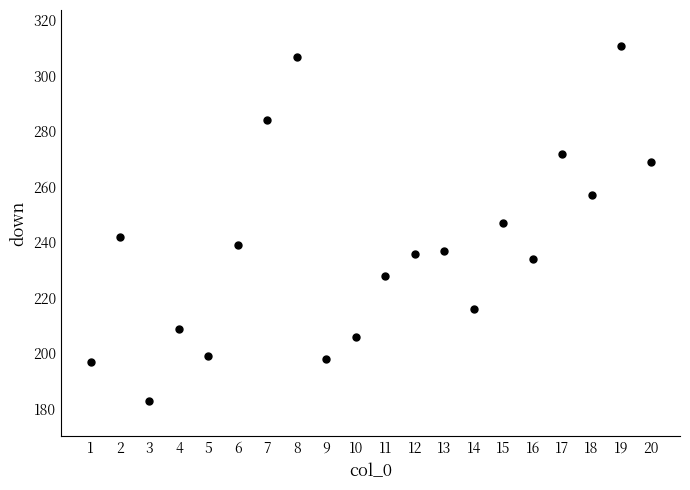

List the coordinates of all points as (Y, X) pairs, reading left to right.

(197, 1)  (242, 2)  (183, 3)  (209, 4)  (199, 5)  (239, 6)  (284, 7)  (307, 8)  (198, 9)  (206, 10)  (228, 11)  (236, 12)  (237, 13)  (216, 14)  (247, 15)  (234, 16)  (272, 17)  (257, 18)  (311, 19)  (269, 20)